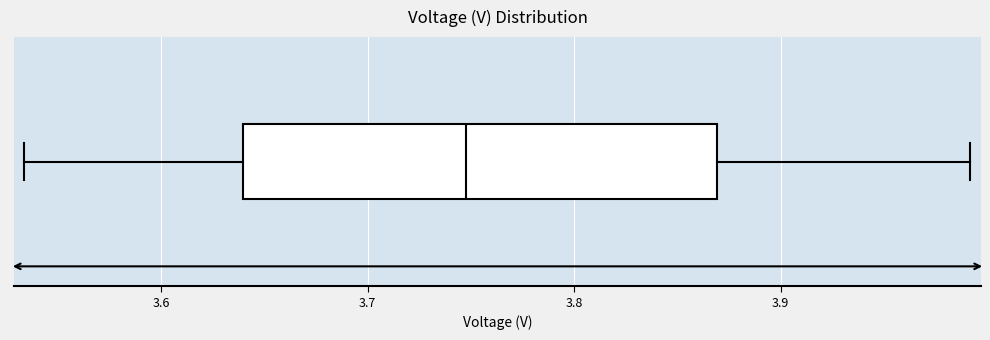

Where does the median line of the box sit on the x-axis? The values are not printed on the chart, so give them approximately, as read against the axis.

3.75